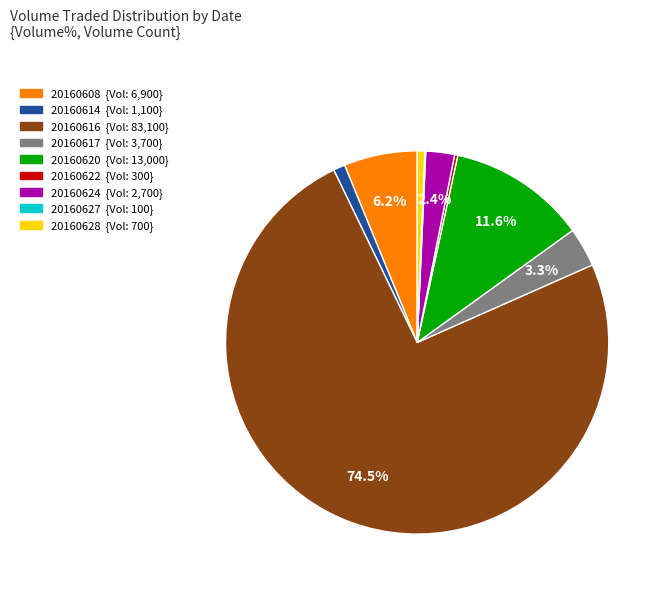

Which has a higher value, 20160624 or 20160620?

20160620